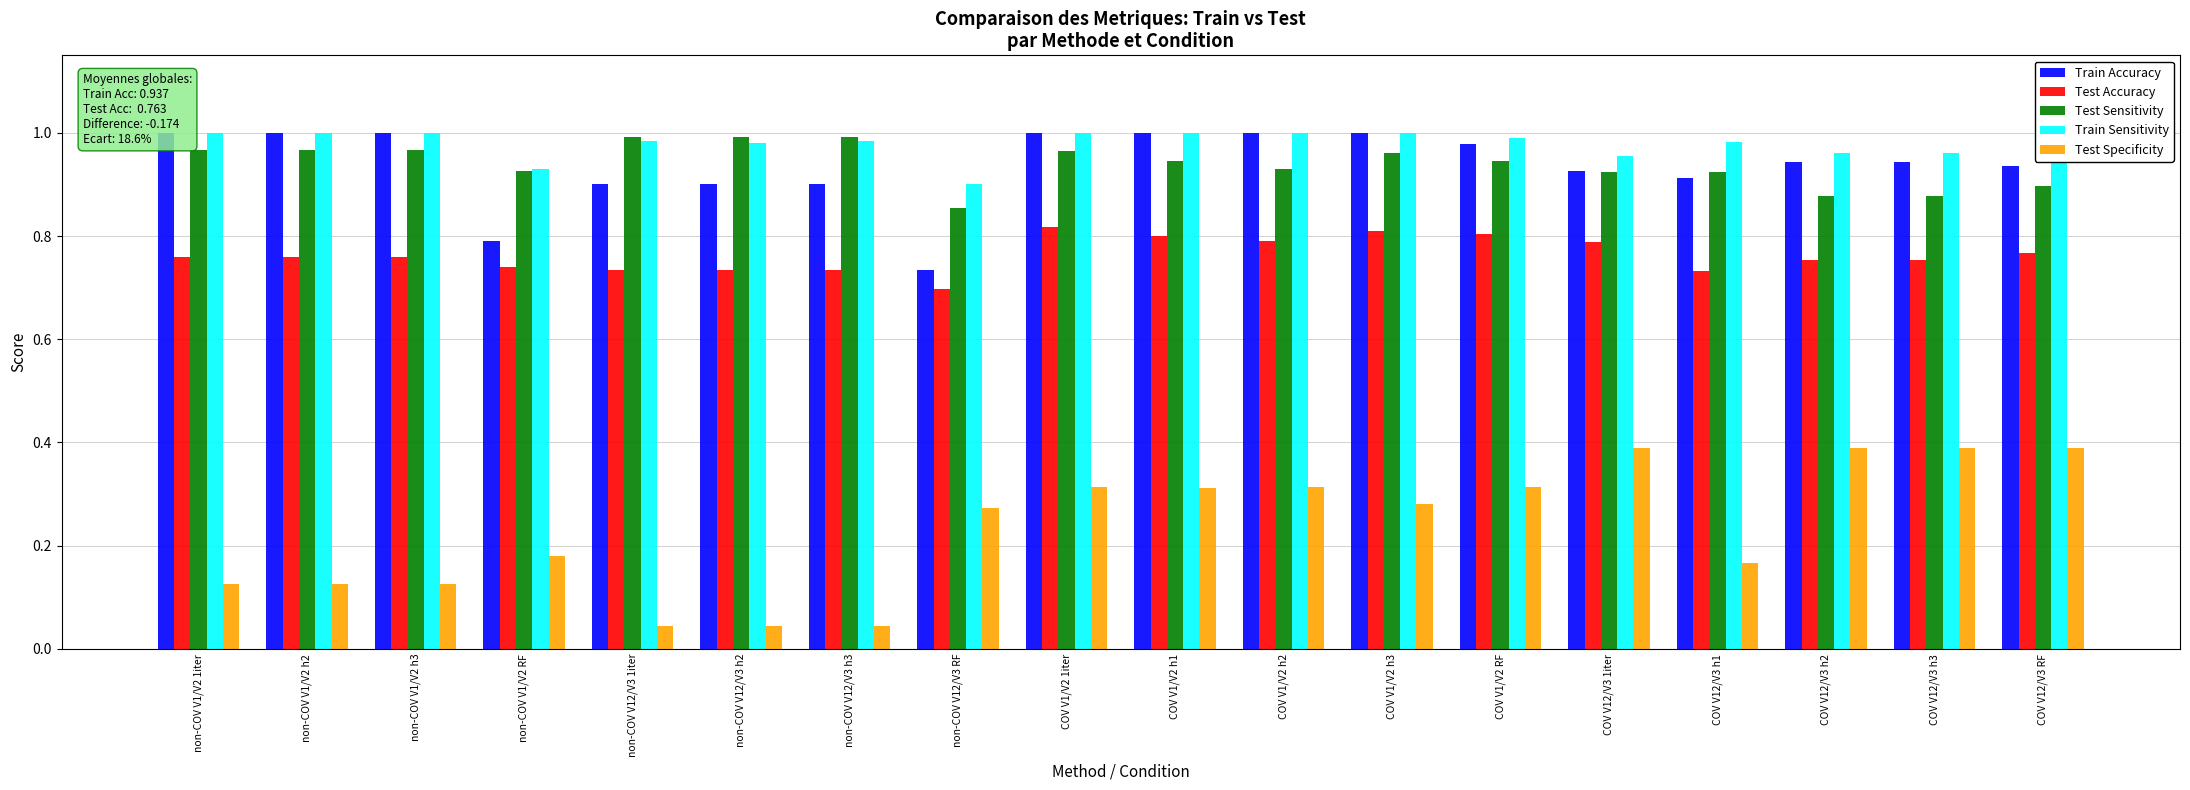

What position from the left is COV V12/V3 h2?

16